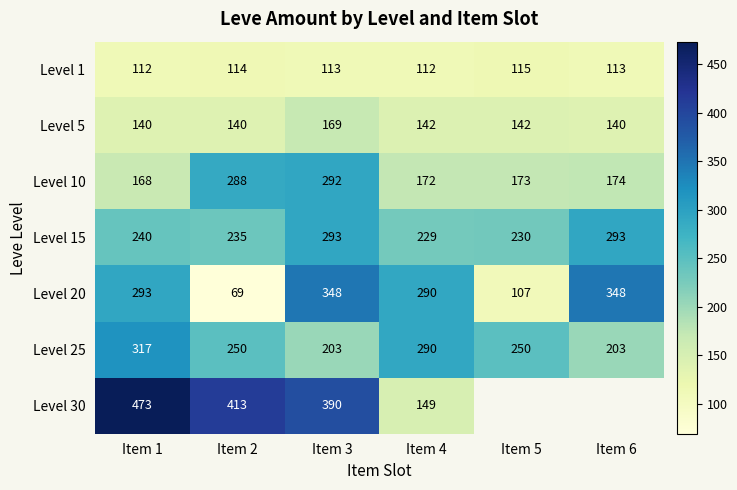

Which category has the lowest value in the Level 20 series?

Item 2